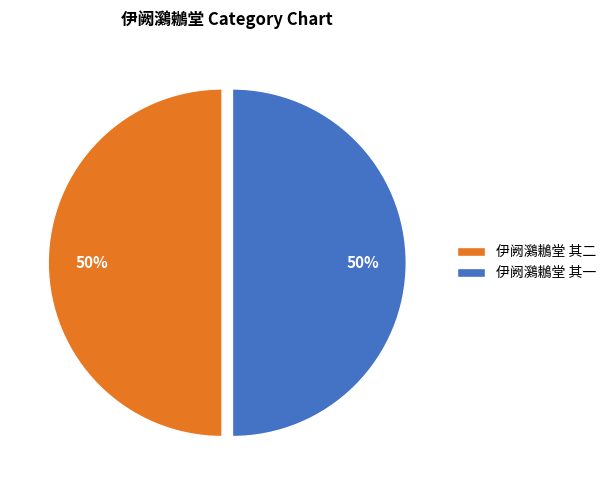

Combined, do 伊阙鸂鶒堂 其一 and 伊阙鸂鶒堂 其二 account for over 50%?

Yes